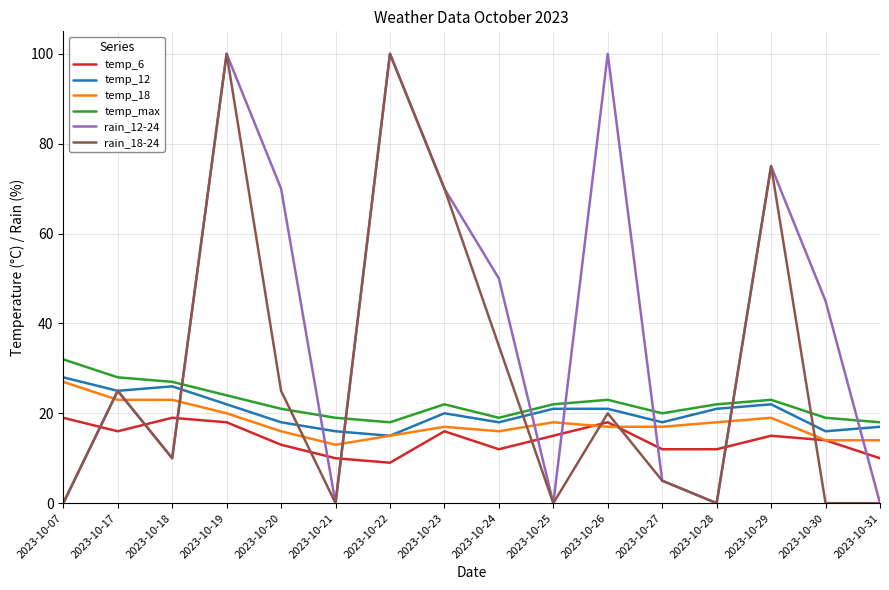

The rain_18-24 series shows 0 at 2023-10-31. True or false?

True